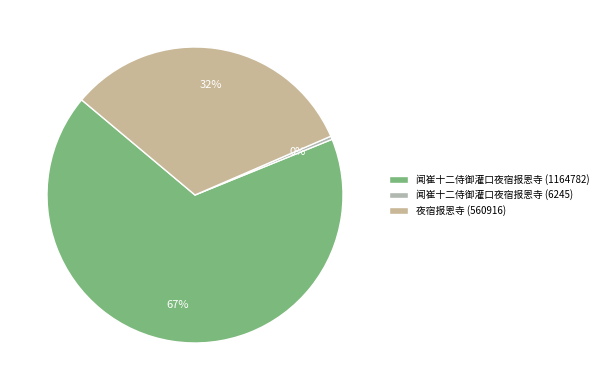

Between 闻崔十二侍御灌口夜宿报恩寺 (1164782) and 闻崔十二侍御灌口夜宿报恩寺 (6245), which is larger?

闻崔十二侍御灌口夜宿报恩寺 (1164782)